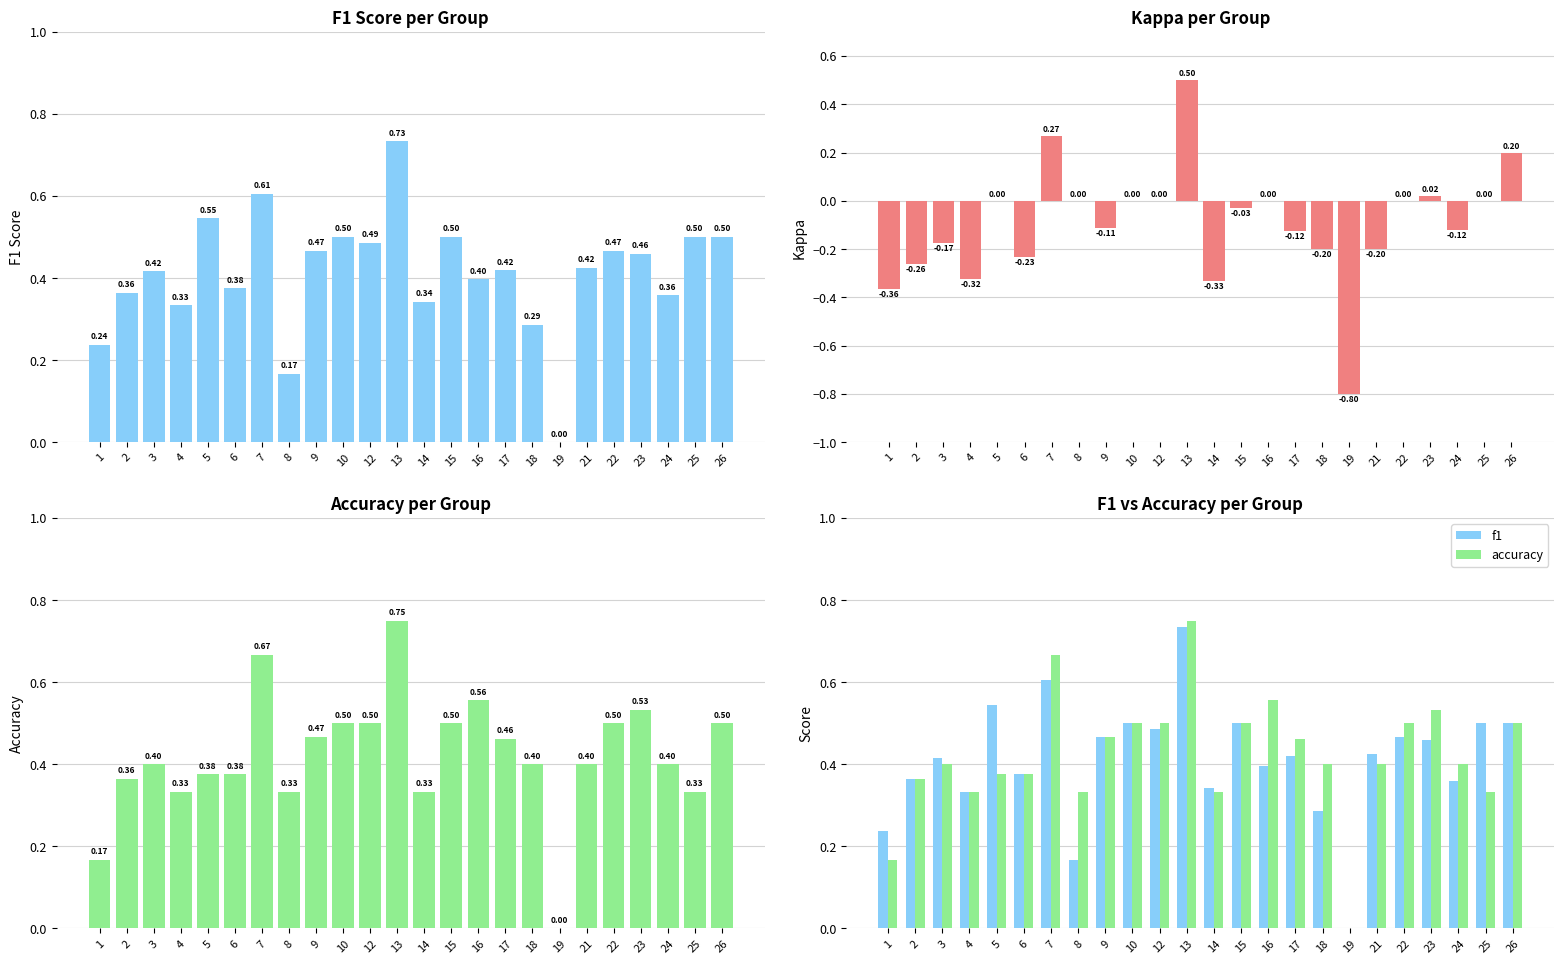

Between 15 and 16, which is larger?

15